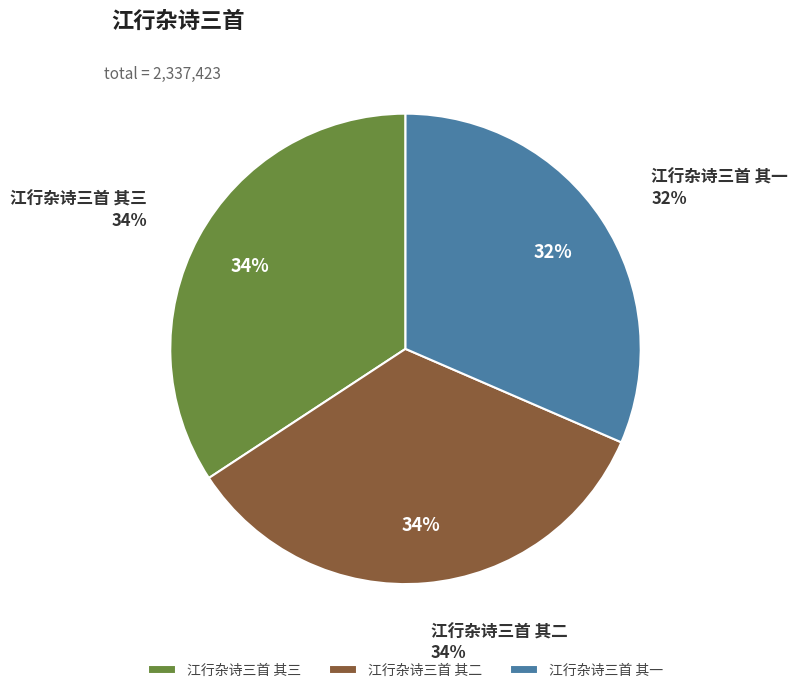

To the nearest percent, what is the difference between the 江行杂诗三首 其一 and 江行杂诗三首 其三 slice percentages?

3%